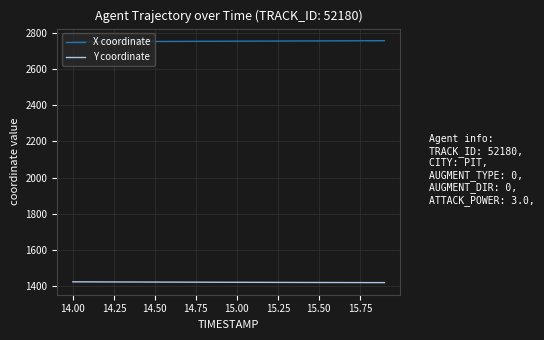

What are all the series names shown in the legend?

X coordinate, Y coordinate